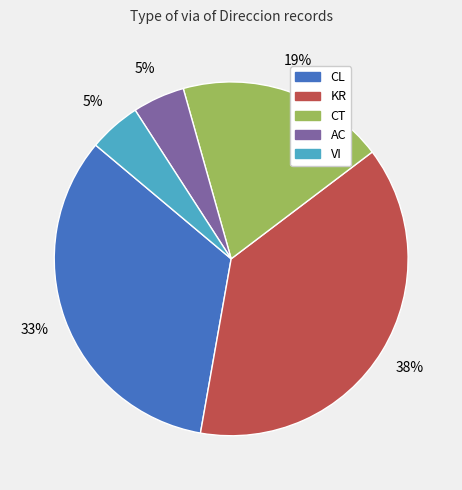

Does AC represent more than half of the total?

No